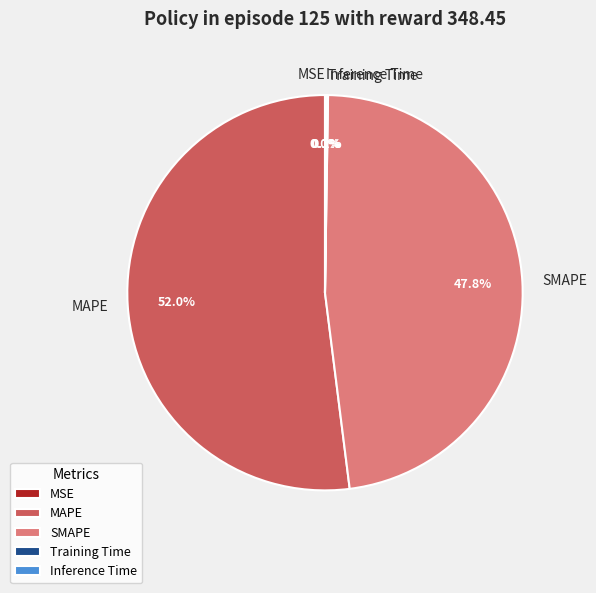

Is there a majority slice in this chart?

Yes